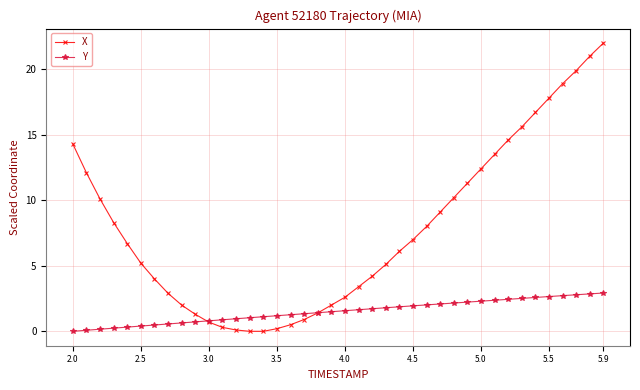

Rank the series by their maximum value, from lowest to highest.

Y, X